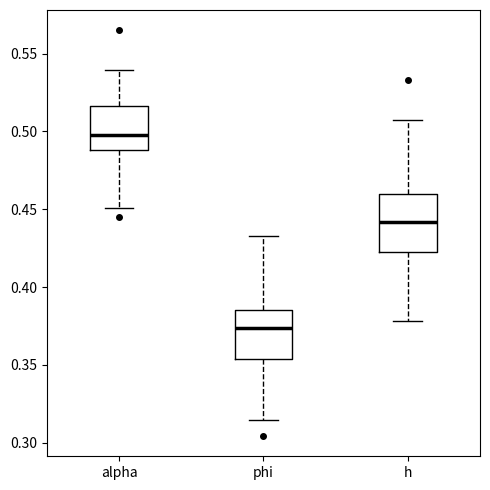

Reading left to right, read every box against the y-axis: the position of its median line, the range the box covers, and the ends of its whiskers. The values are not printed on the chart, so give them approximately, as read against the axis.

alpha: median 0.500, box 0.490 to 0.515, whiskers 0.450 to 0.540
phi: median 0.375, box 0.355 to 0.385, whiskers 0.315 to 0.435
h: median 0.440, box 0.425 to 0.460, whiskers 0.380 to 0.505